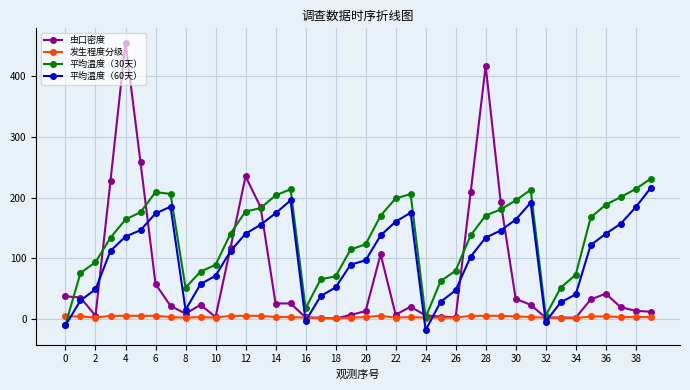

Which series ends up on top after the final intersection of 发生程度分级 and 平均温度（60天）?

平均温度（60天）